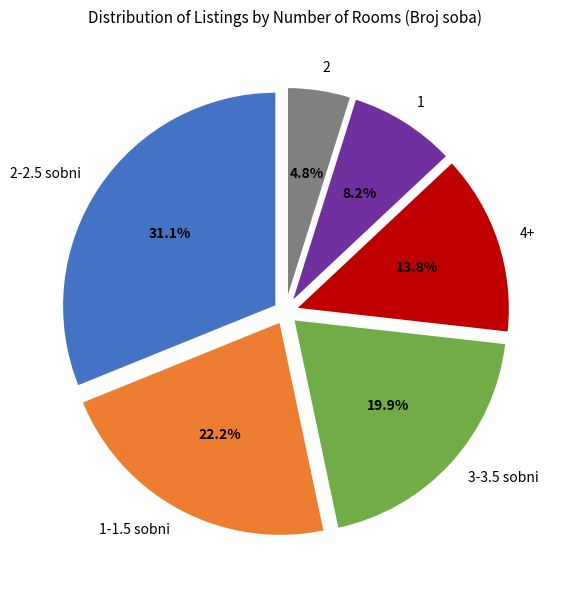

To the nearest percent, what is the average slice percentage?

17%